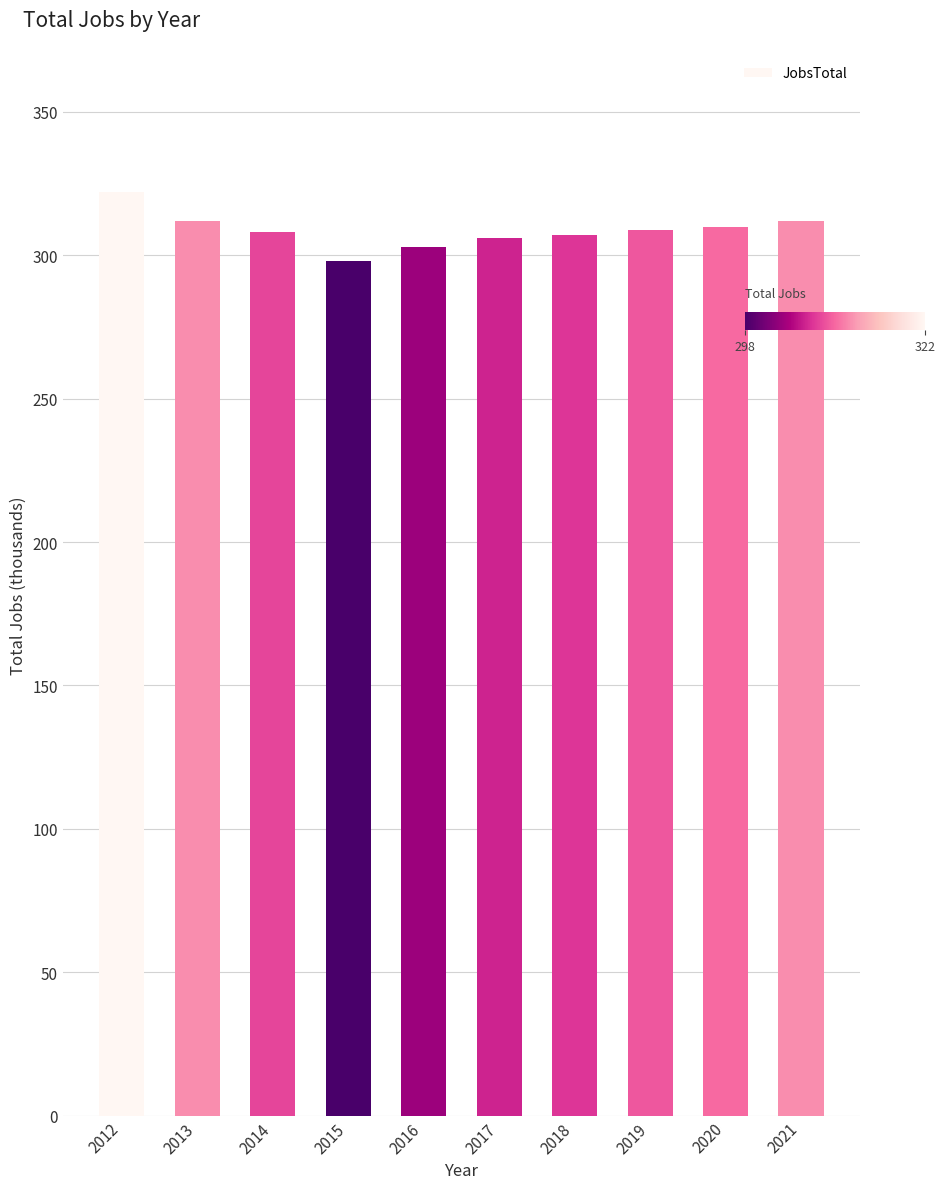

How many data points are less than 309?

5